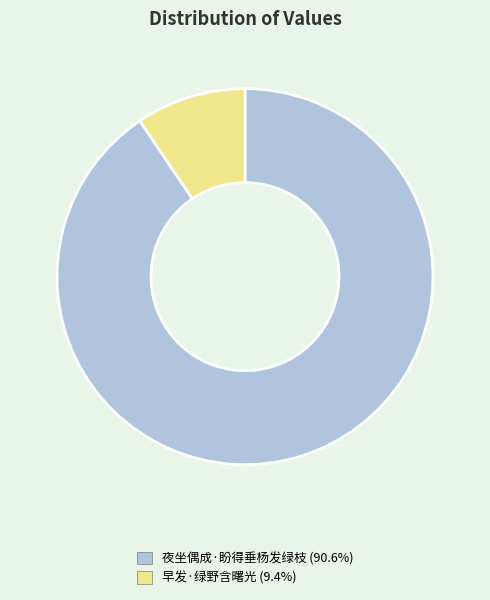

How many segments does this pie chart have?

2